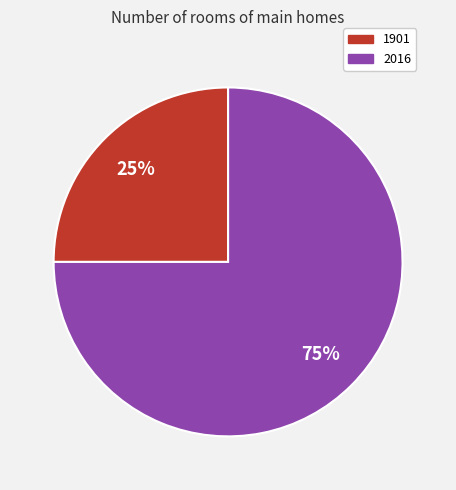

To the nearest percent, what percentage of the pie is 2016?

75%